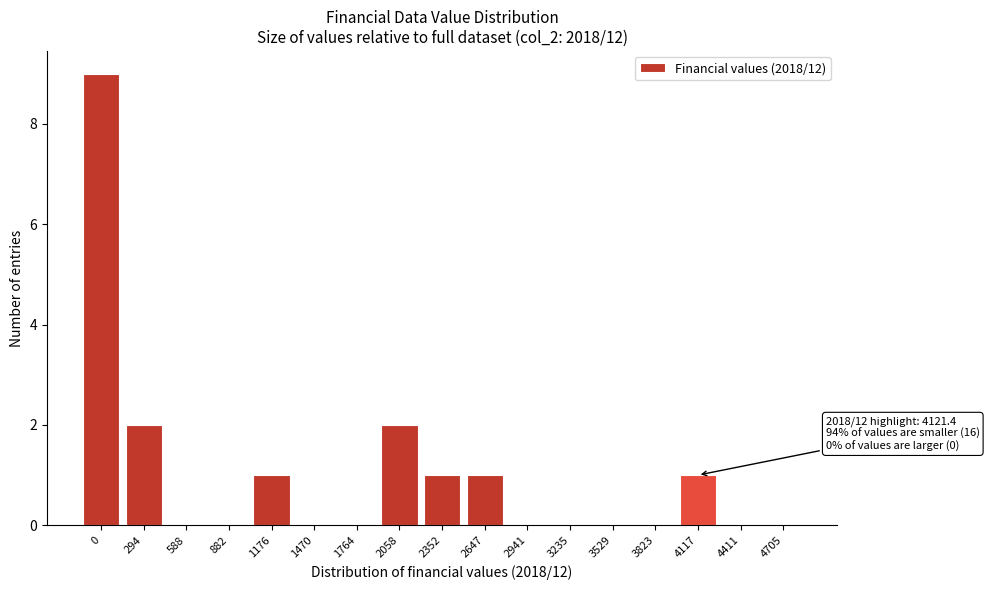

Reading left to right, extract all data points from this chart.

0=9	294=2	588=0	882=0	1176=1	1470=0	1764=0	2058=2	2352=1	2647=1	2941=0	3235=0	3529=0	3823=0	4117=1	4411=0	4705=0